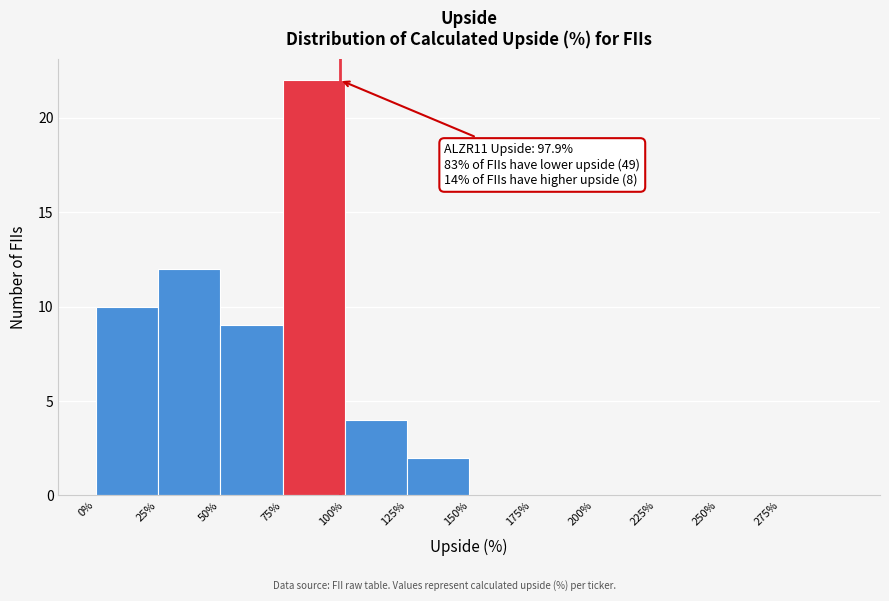

Over which range of the x-axis is the bar tallest?

75 to 100